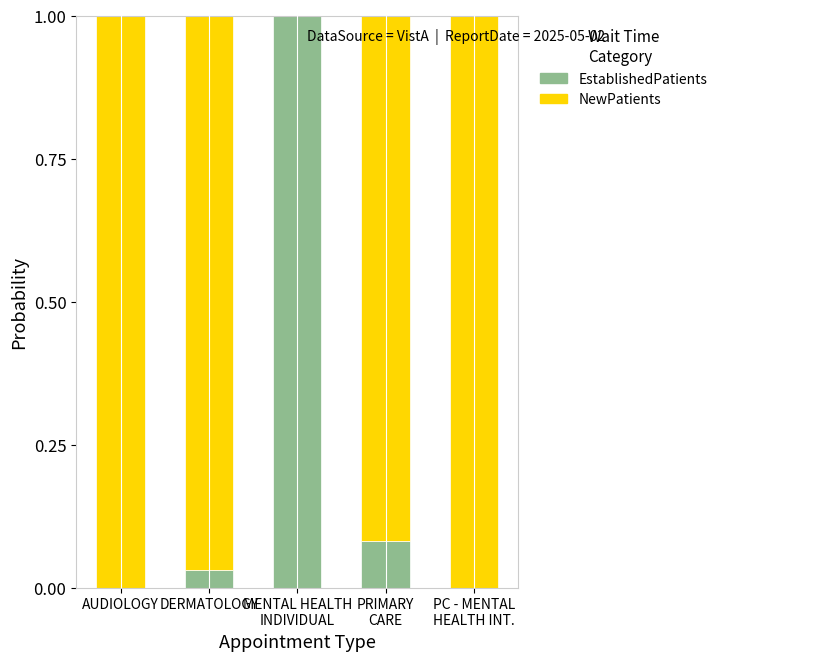

The value of EstablishedPatients at AUDIOLOGY is 0.0. True or false?

True